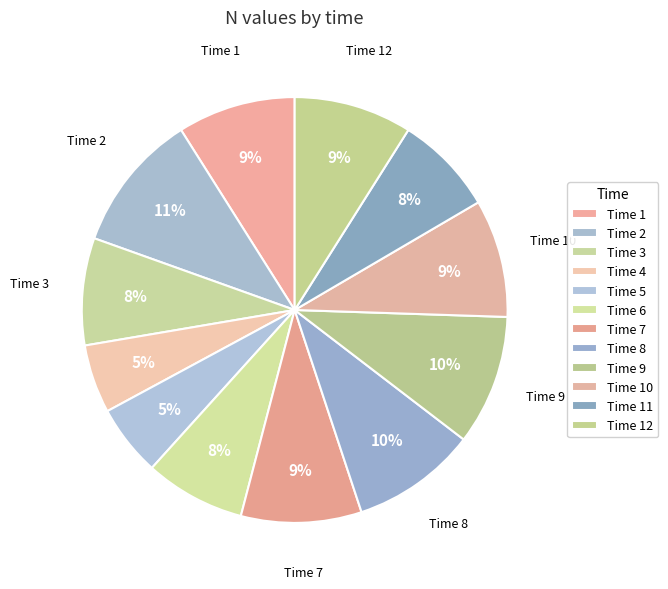

Count the number of slices in the pie.

12